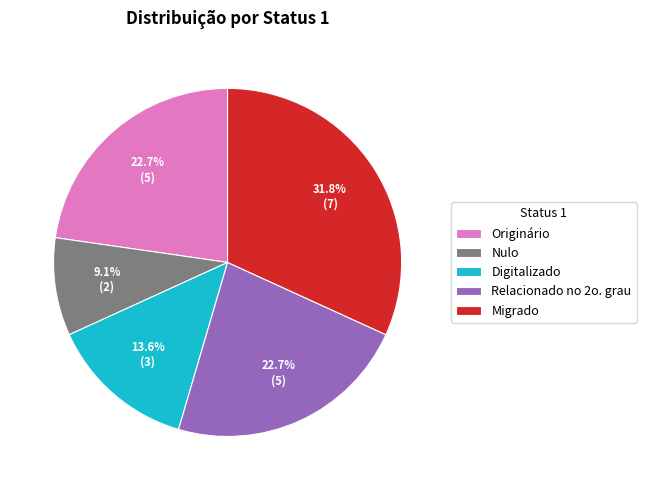

Is Migrado the majority of the pie?

No